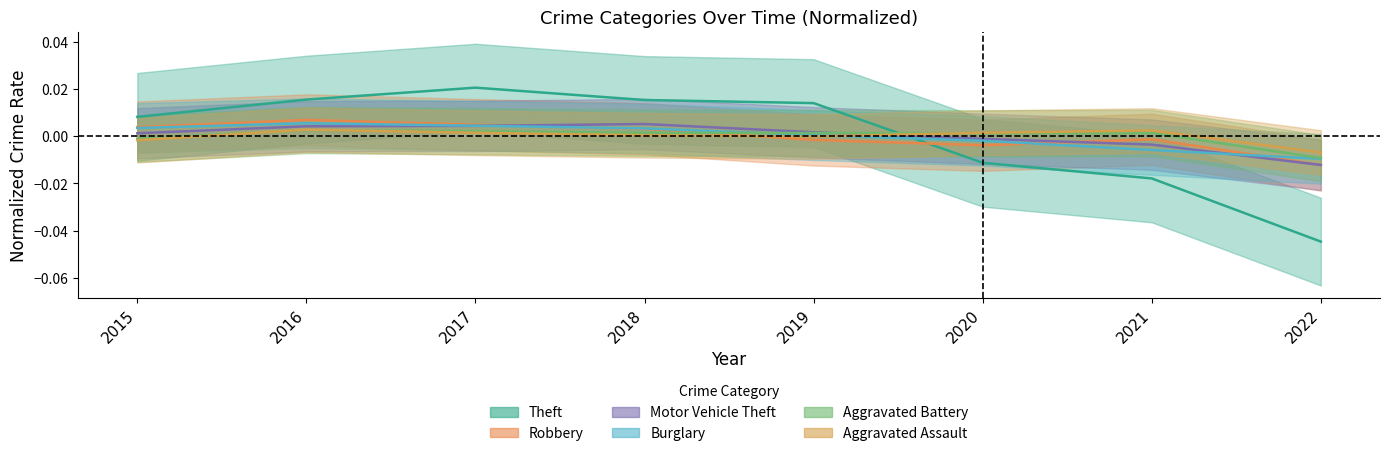

Where do Burglary and Aggravated Assault first cross each other?

2019 and 2020